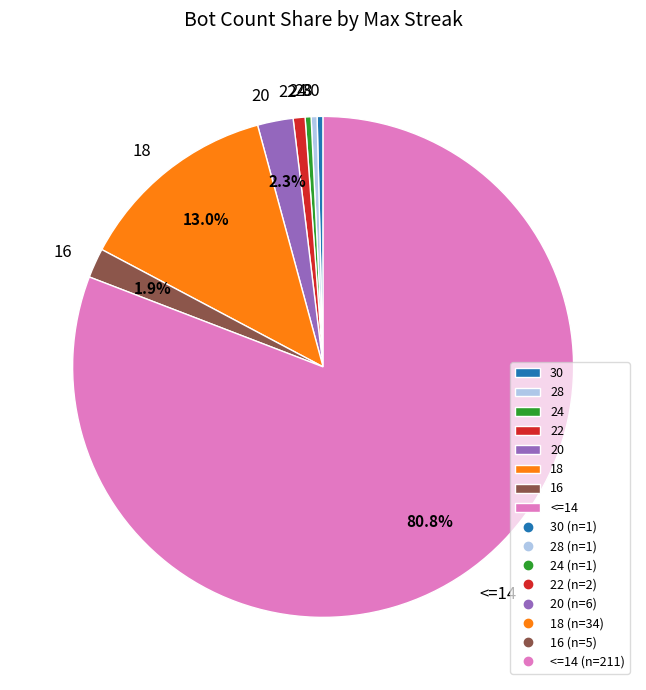

How many slices are in this pie chart?

8